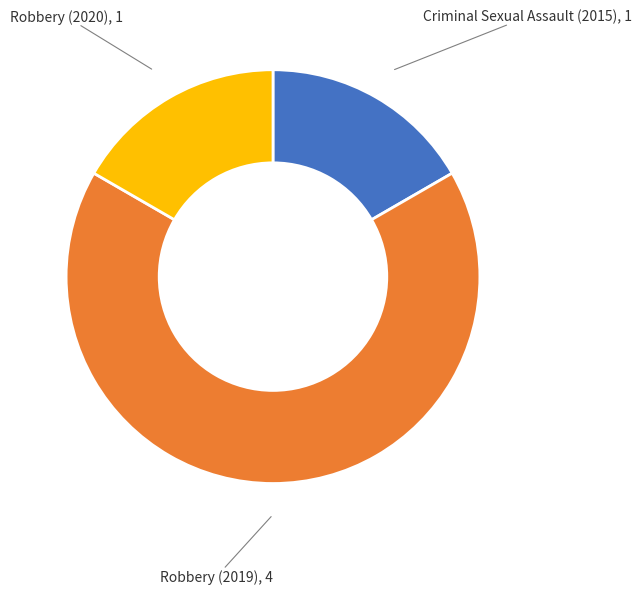

Is there a majority slice in this chart?

Yes